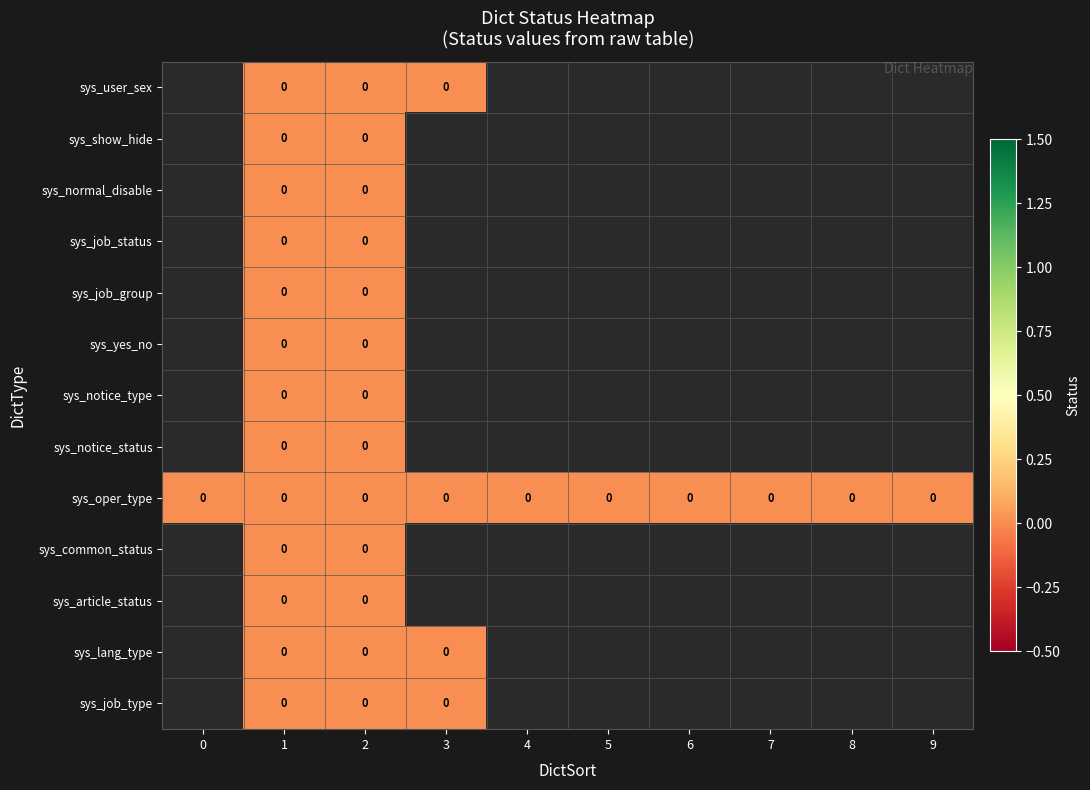

Is the value of sys_show_hide at 8 greater than the value of sys_oper_type at 5?

No